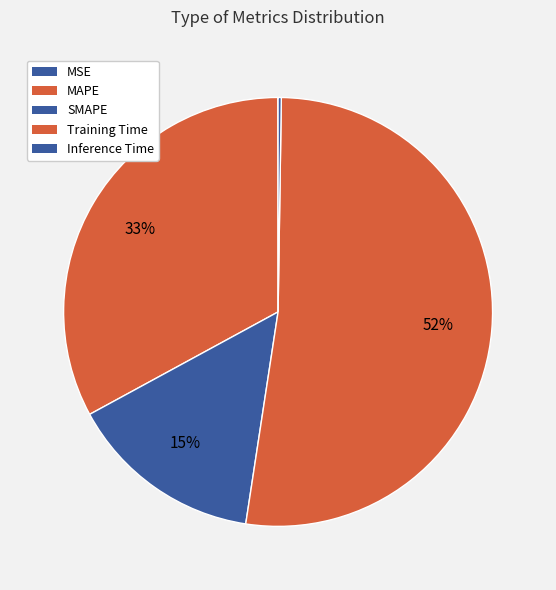

To the nearest percent, what is the combined percentage of MSE and Training Time?

52%